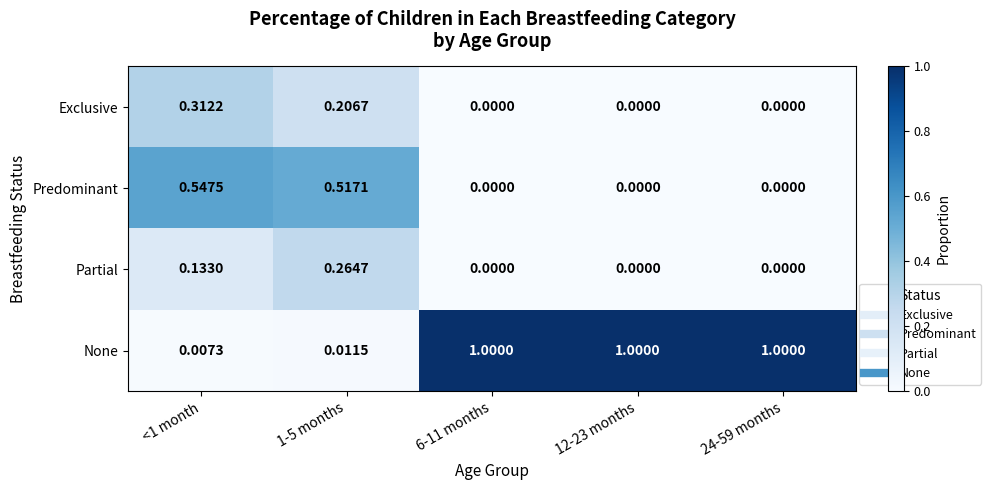

At <1 month, list the series in order from smallest to largest.

None, Partial, Exclusive, Predominant